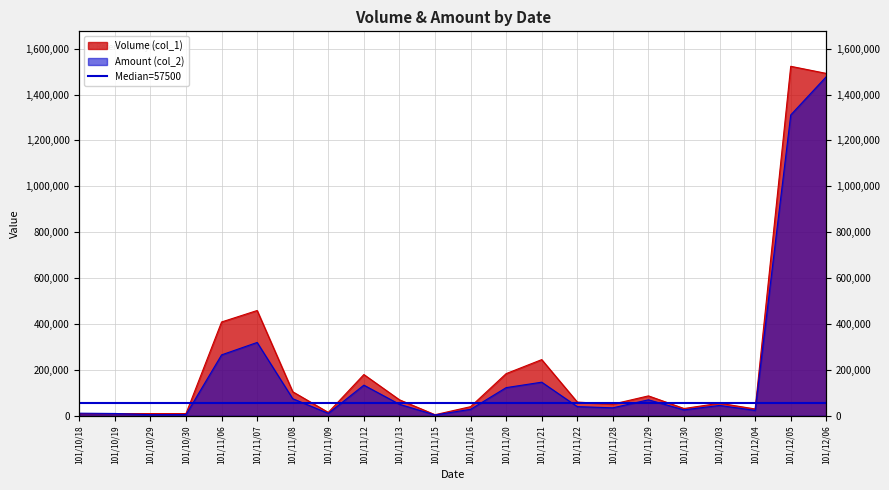

What is the label of the 21st point from the left?

101/12/05